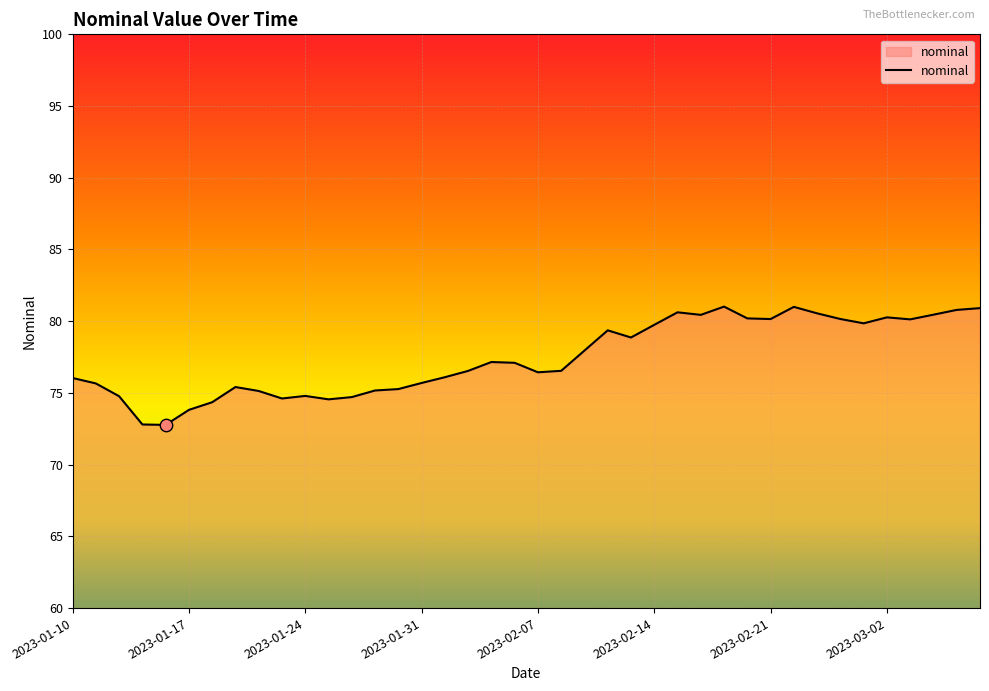

What is the greatest value displayed?

81.0